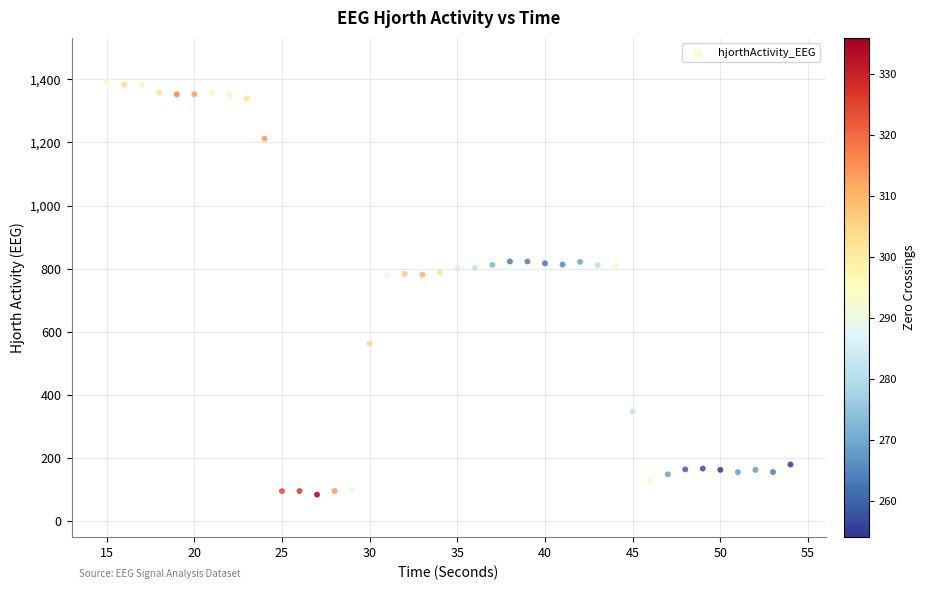

What is the range of X values (max minus min)?

39.0